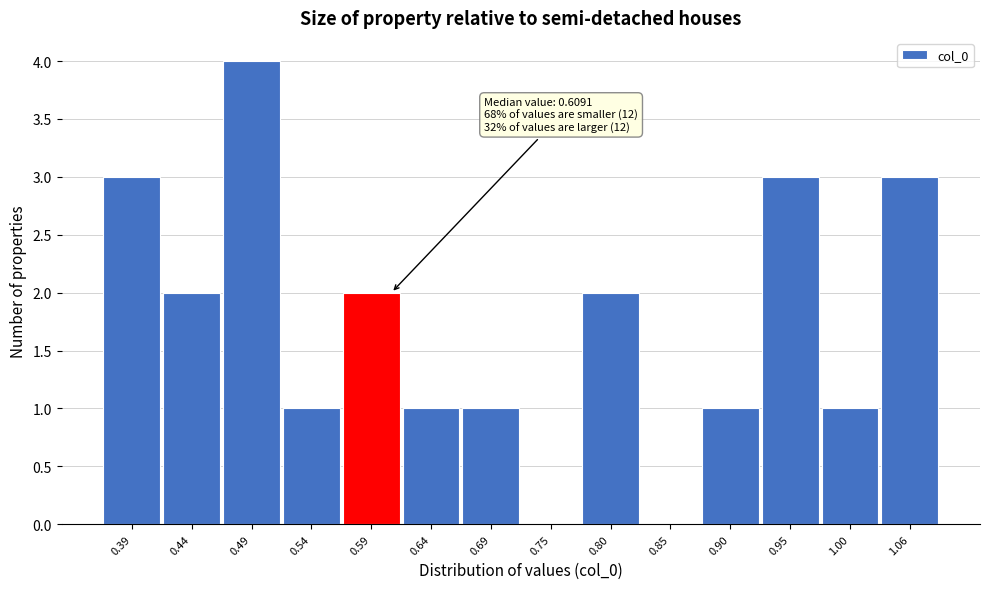

Which range on the x-axis has the tallest bar?

0.46 to 0.51